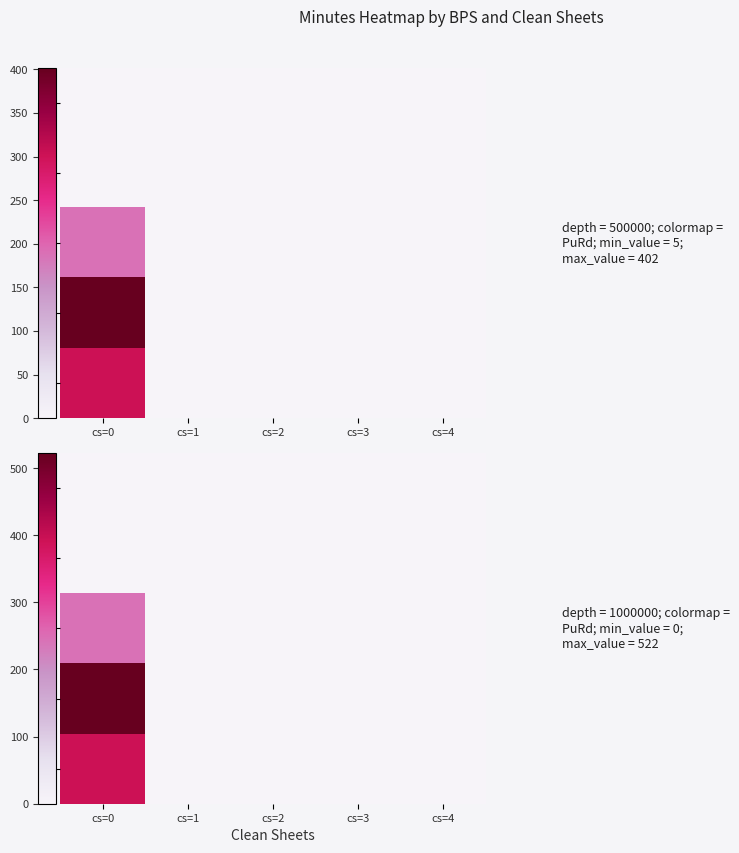

Is it true that 0 equals 0.0 at cs=1?

True